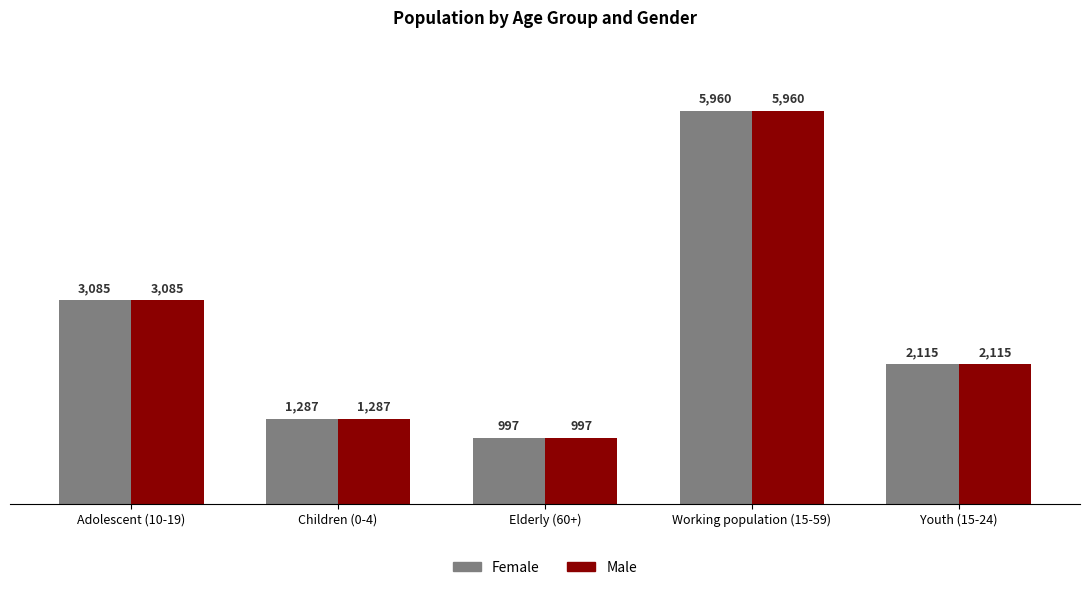

What are all the series names shown in the legend?

Female, Male